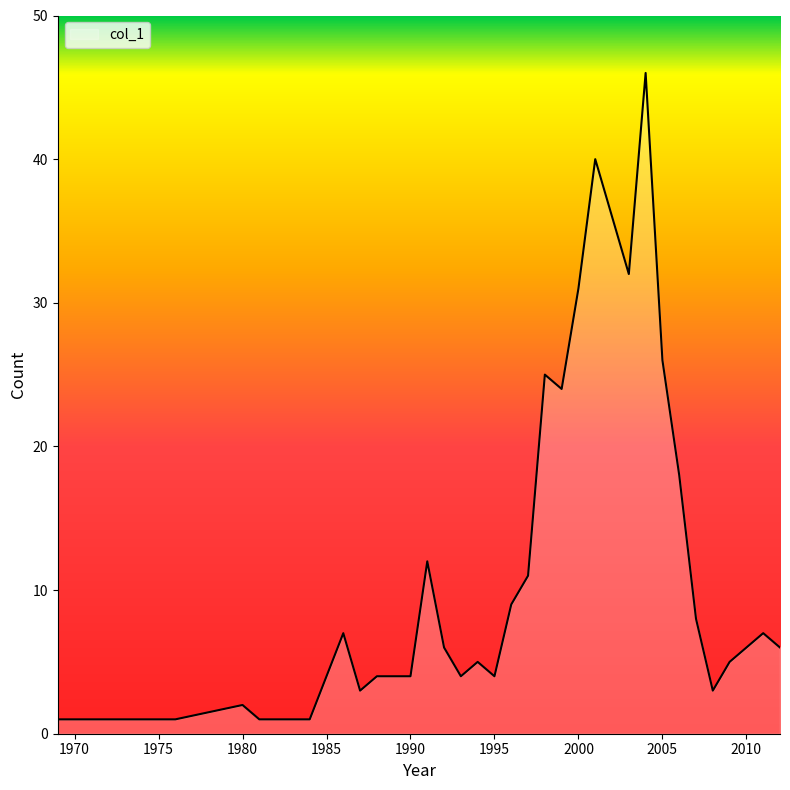

Does the chart display data point markers on the line(s)?

No